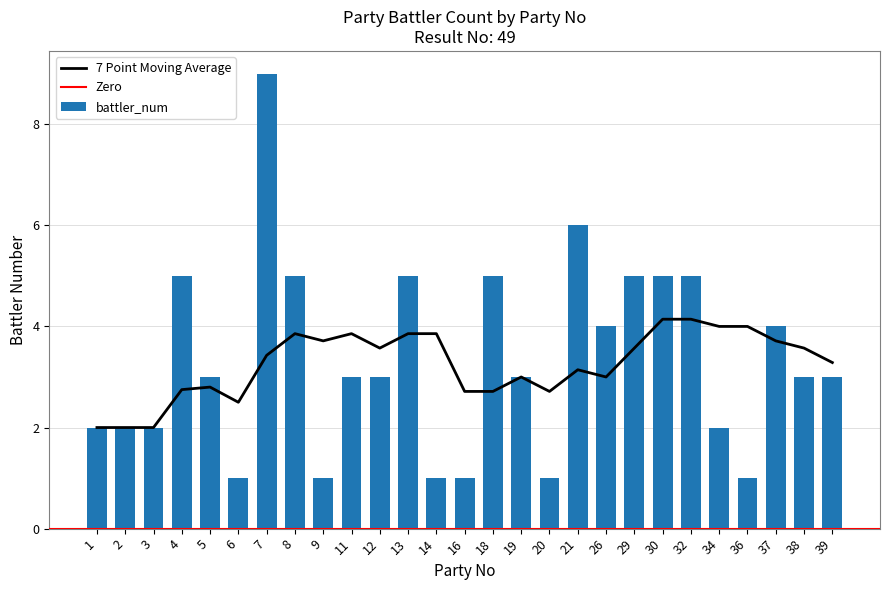

What is the difference between the maximum and minimum values?

8